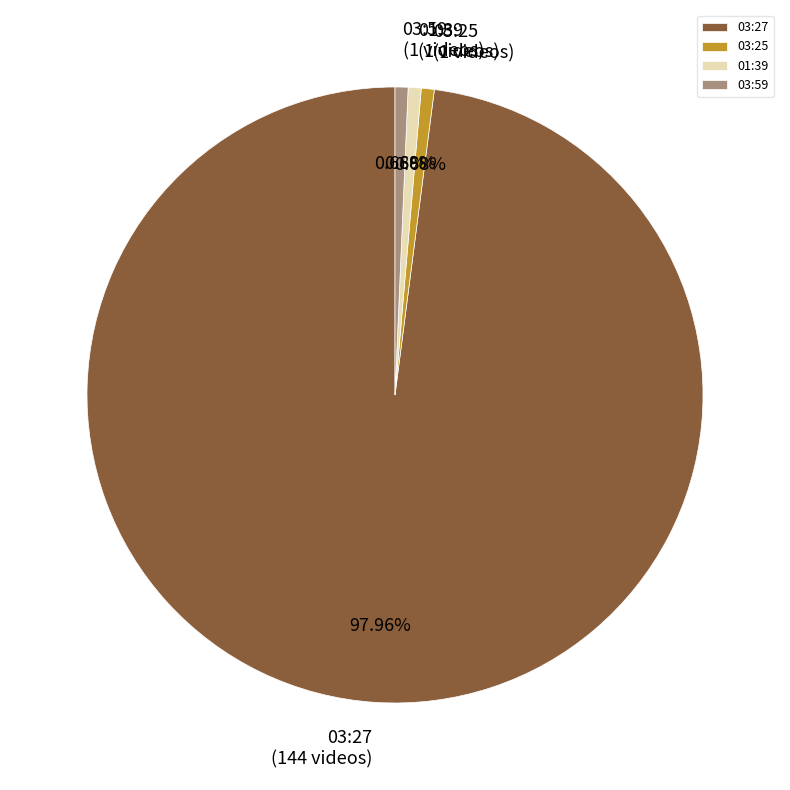

True or false: 01:39 accounts for 1% of the total.

True